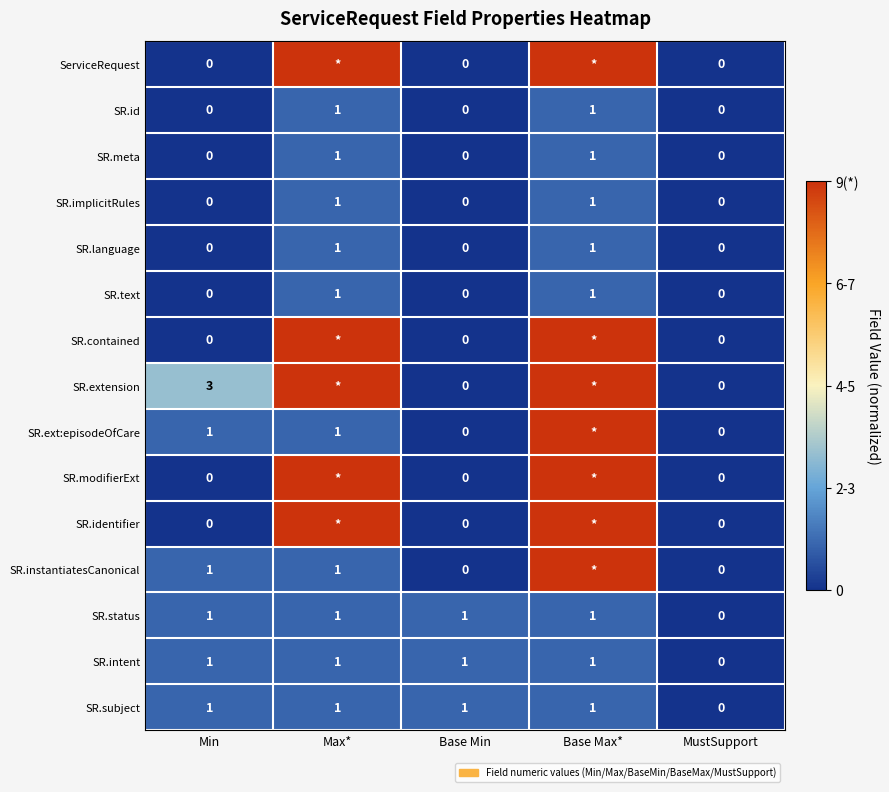

The SR.text series shows 0 at Base Min. True or false?

True